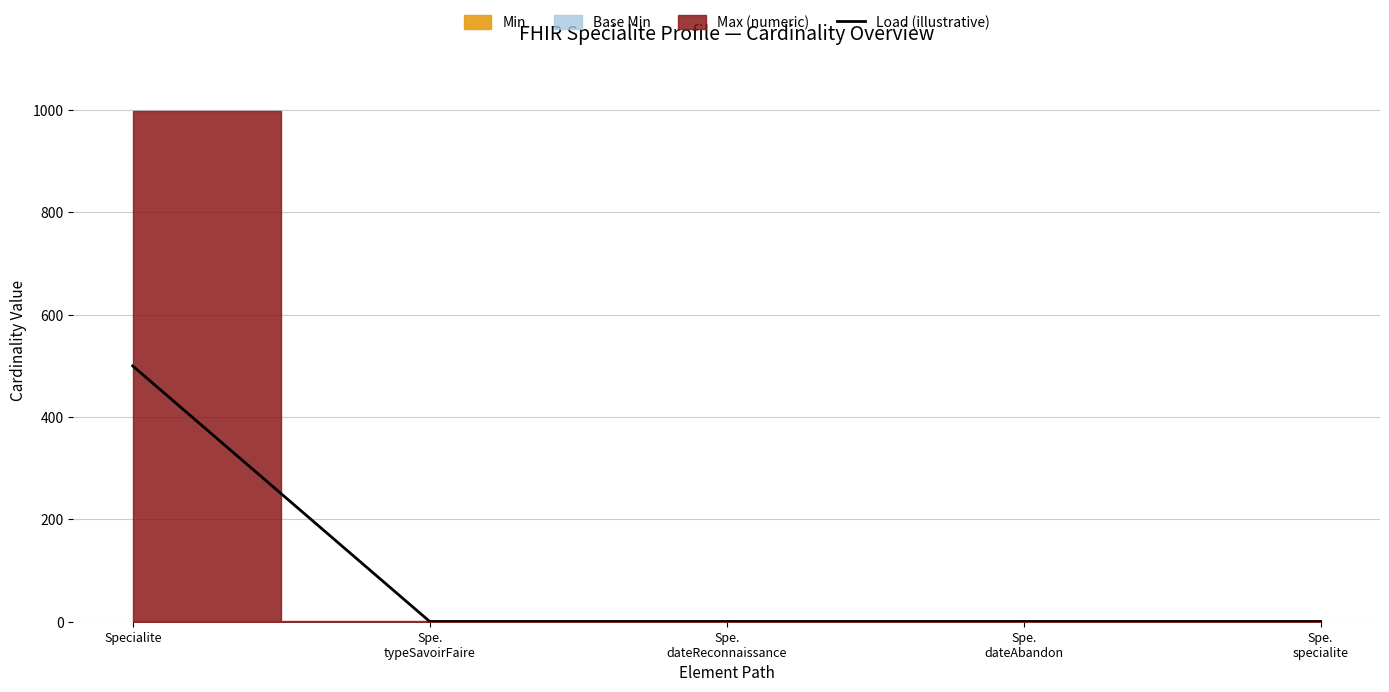

What position from the left is Spe.
typeSavoirFaire?

2